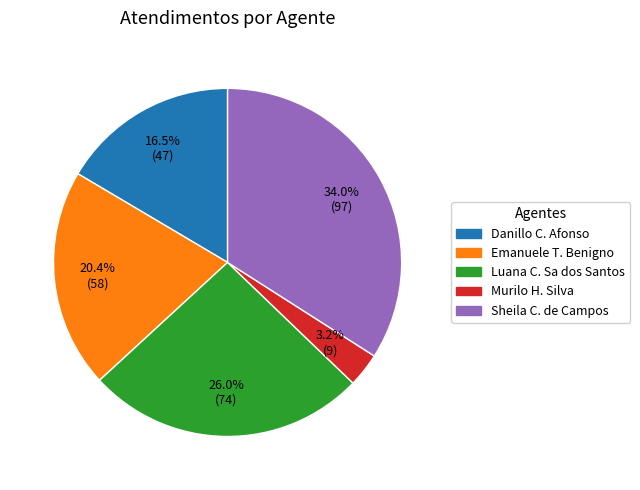

Is there a majority slice in this chart?

No